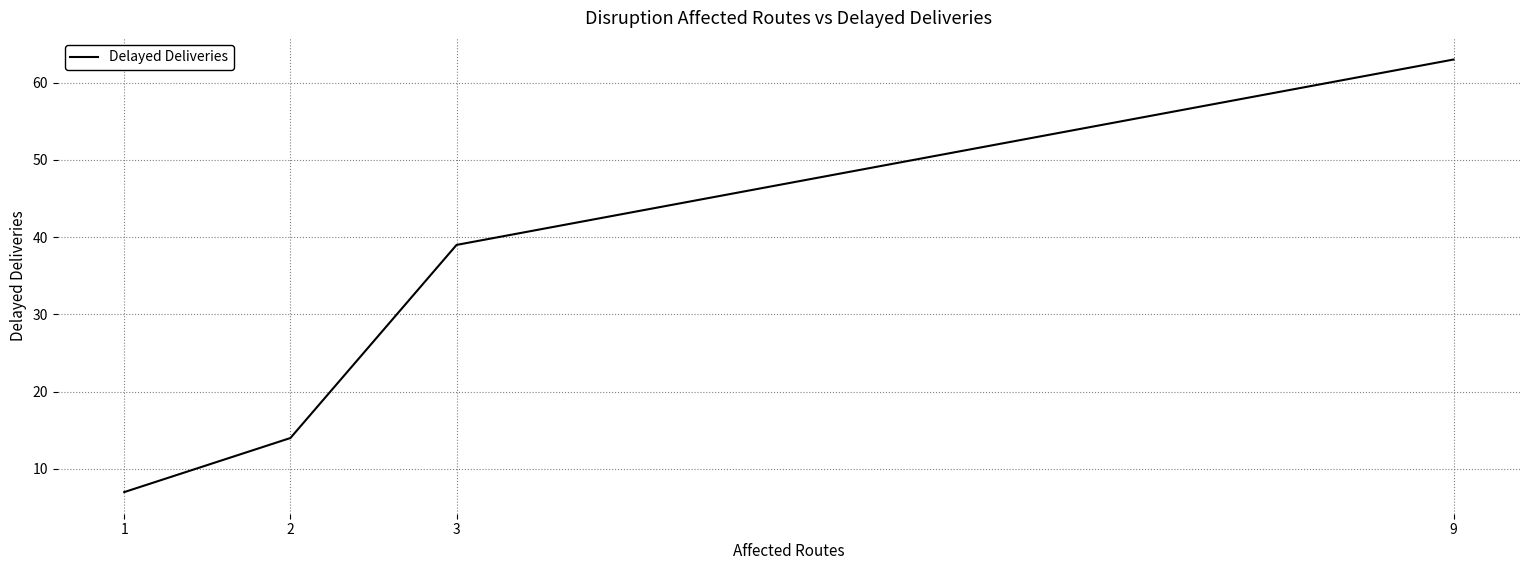

List the labels in order of value, smallest first.

1, 2, 3, 9